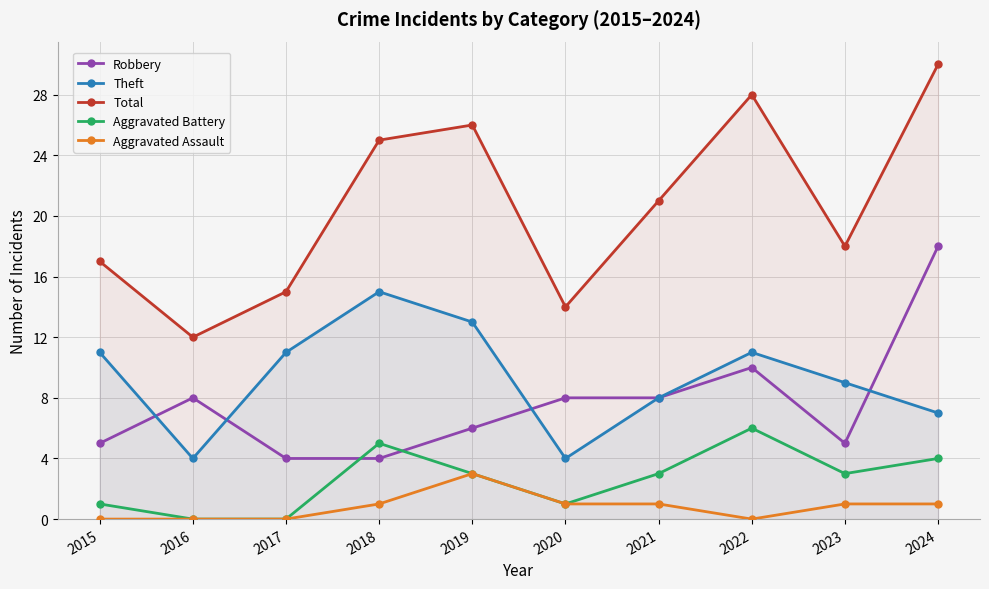

True or false: Aggravated Assault and Theft intersect in this chart.

False